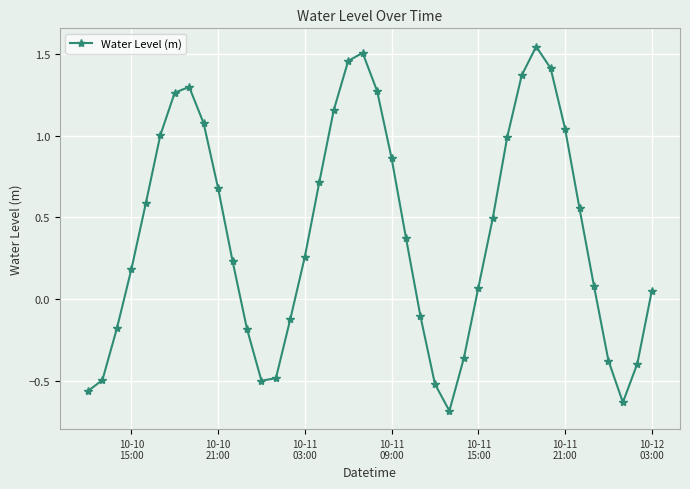

True or false: the data has more than 2 interior local peaks.

True